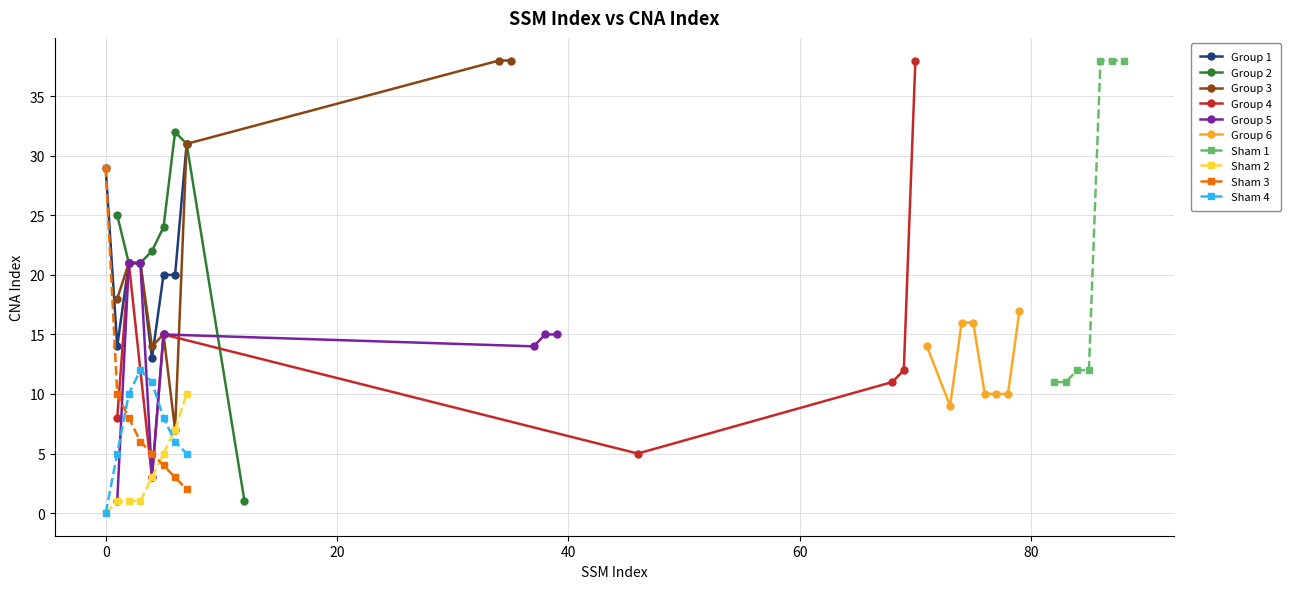

Where is the data nearest to the value 19?

3